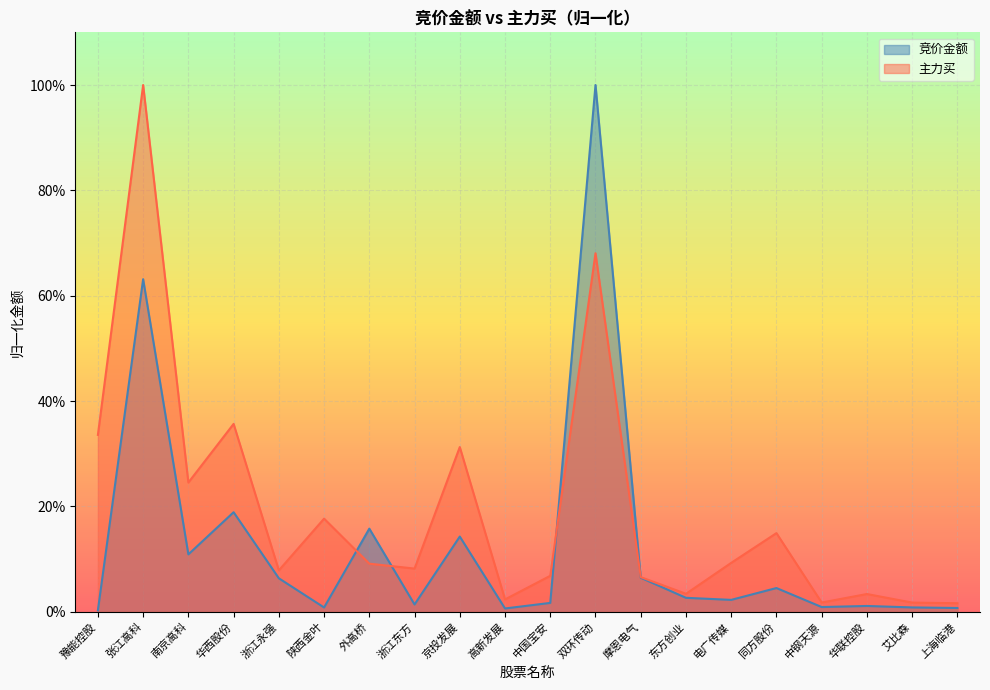

Which series has the largest total across all categories?

主力买